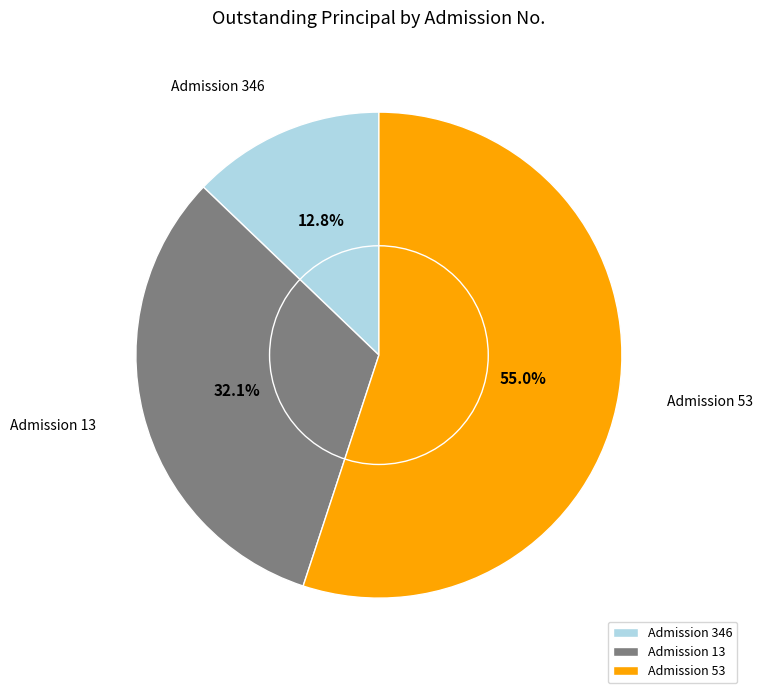

Which slice is the smallest?

Admission 346